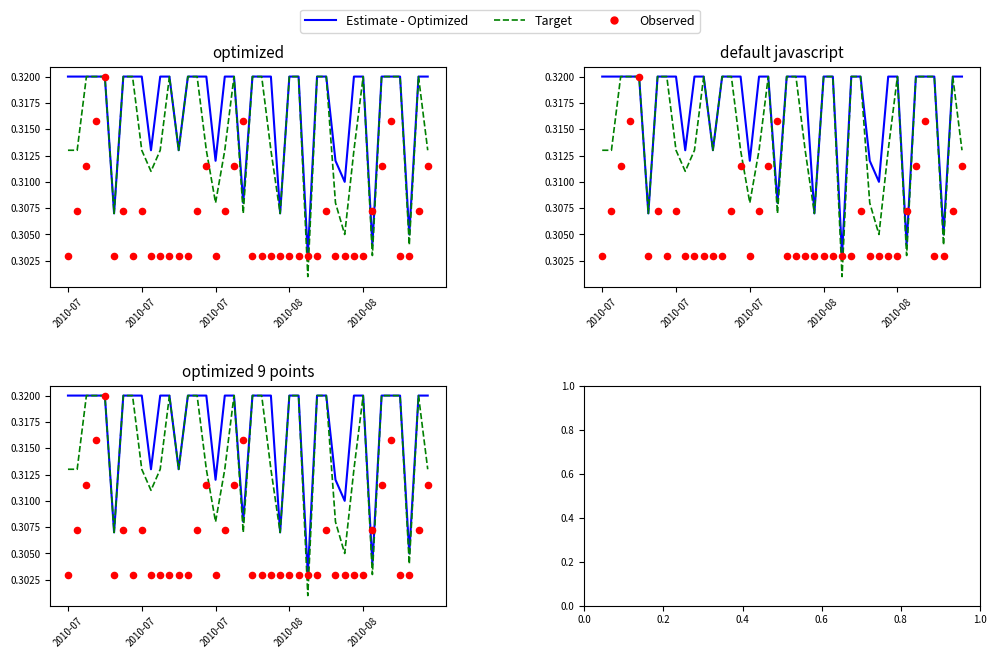

Which series has the widest spread of Y values?

Target